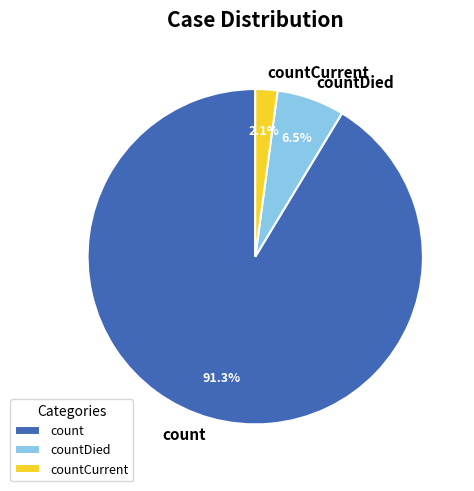

To the nearest percent, what is the difference between the largest and smallest slice percentages?

89%